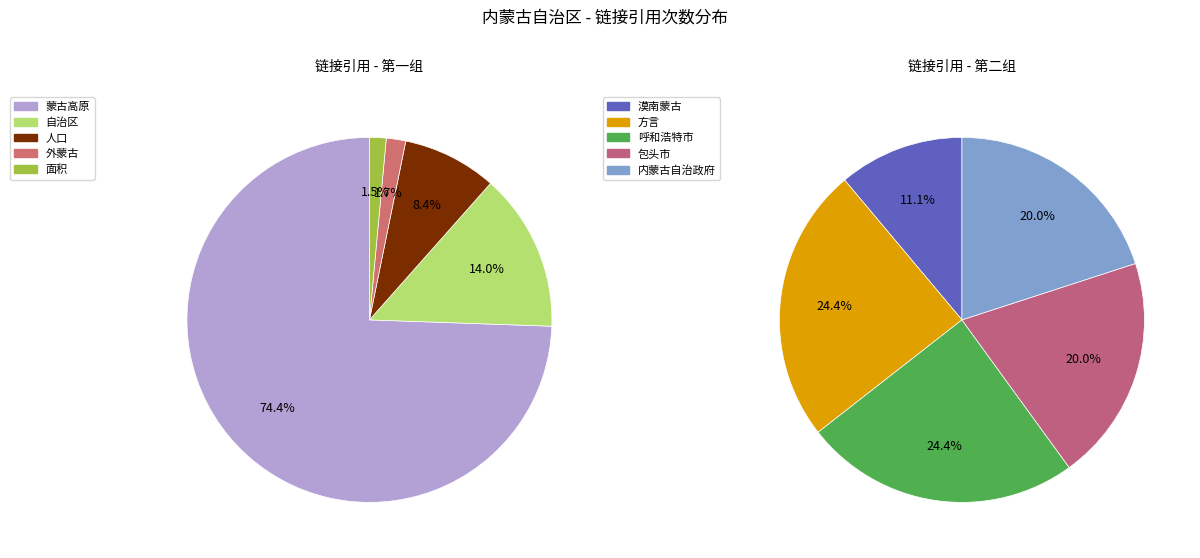

Does 蒙古高原 account for over 50% of the chart?

Yes